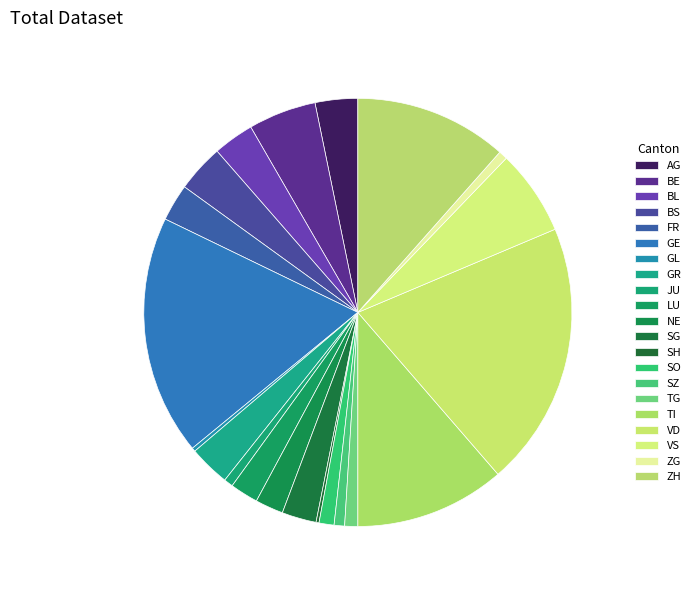

To the nearest percent, what is the average slice percentage?

5%